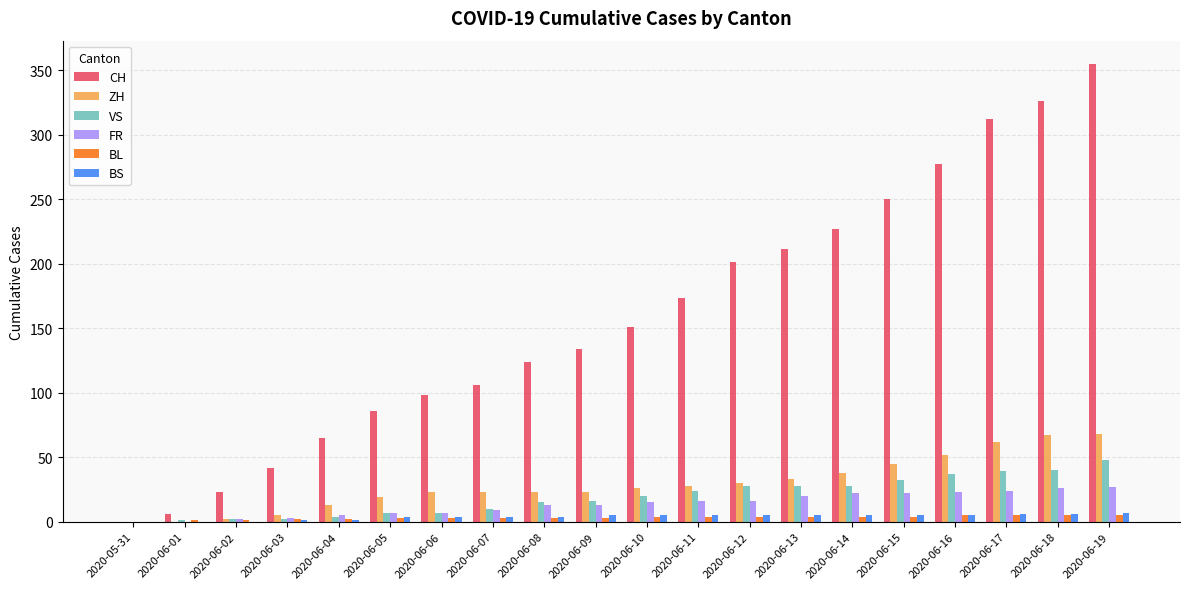

The BL series shows 5 at 2020-06-19. True or false?

True